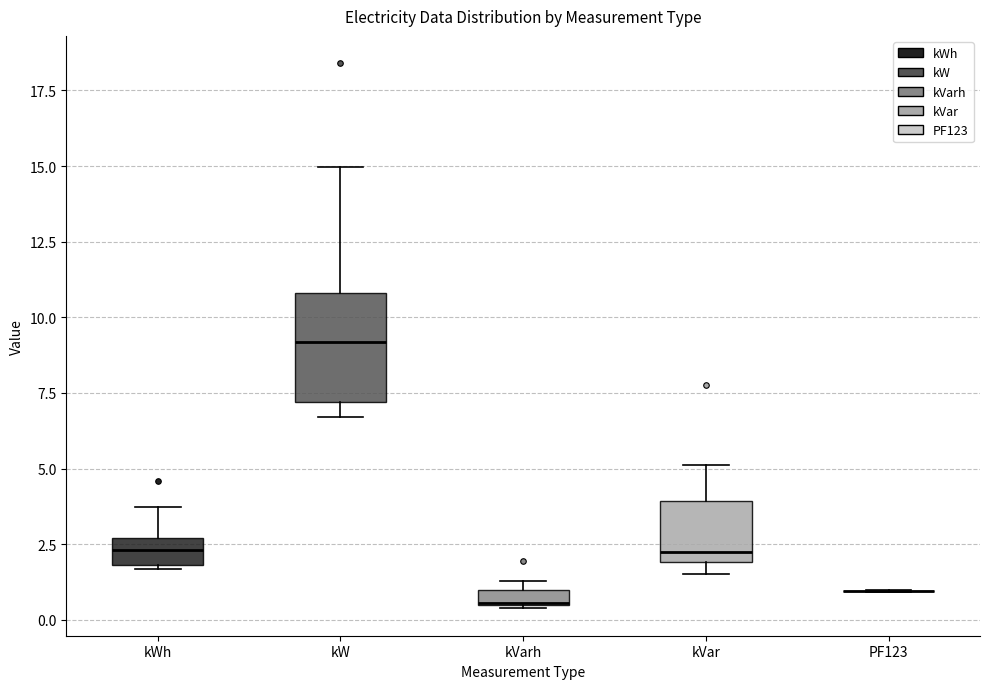

Comparing the boxes themselves (not the whiskers), which one is the tallest?

kW